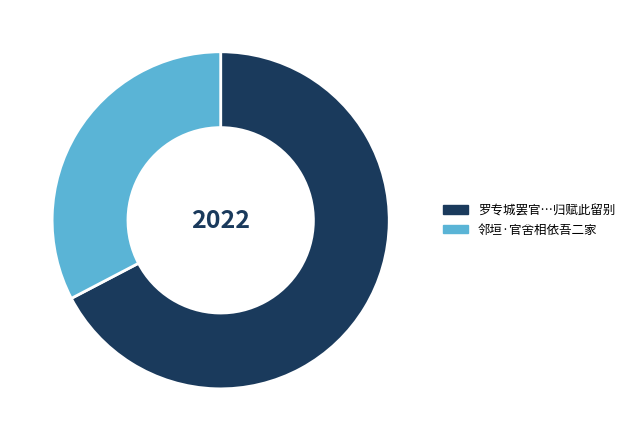

Is there a majority slice in this chart?

Yes